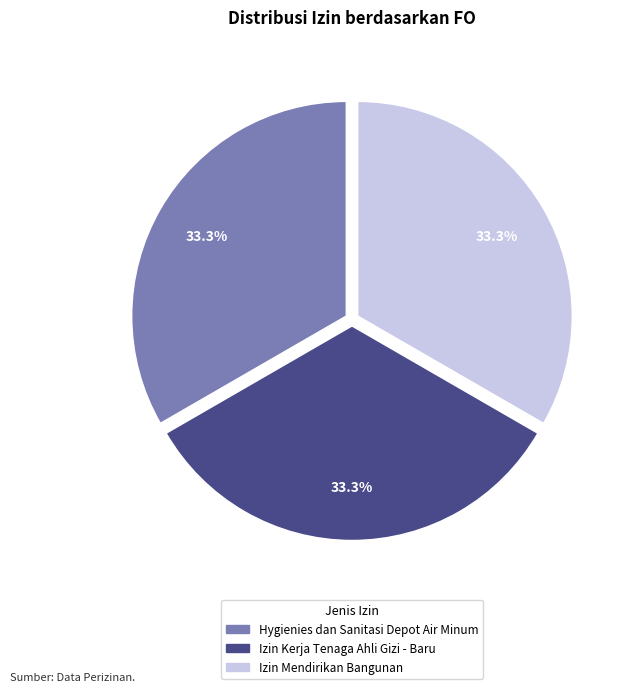

How many segments does this pie chart have?

3